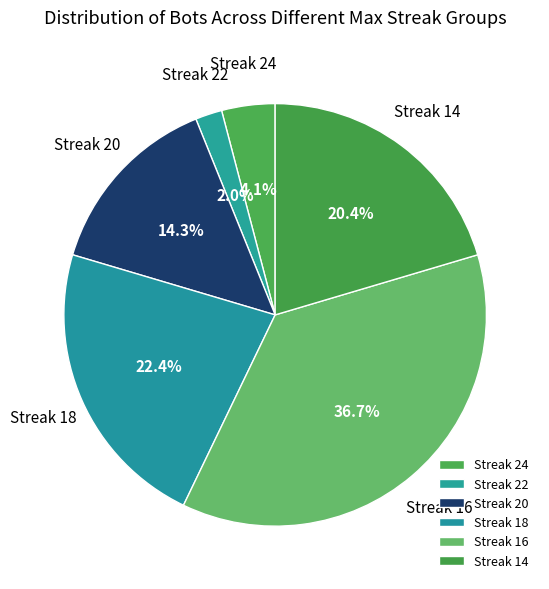

How much of the chart is everything except Streak 24?

95.9%